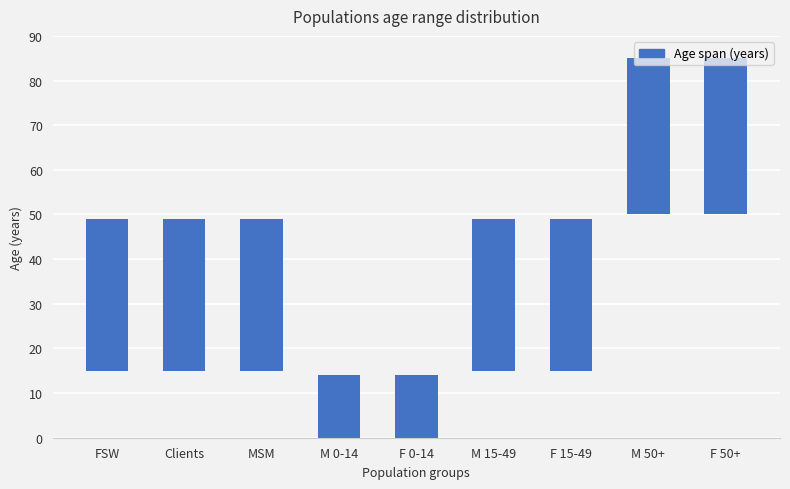

Rank the categories by value from lowest to highest.

M 0-14, F 0-14, FSW, Clients, MSM, M 15-49, F 15-49, M 50+, F 50+